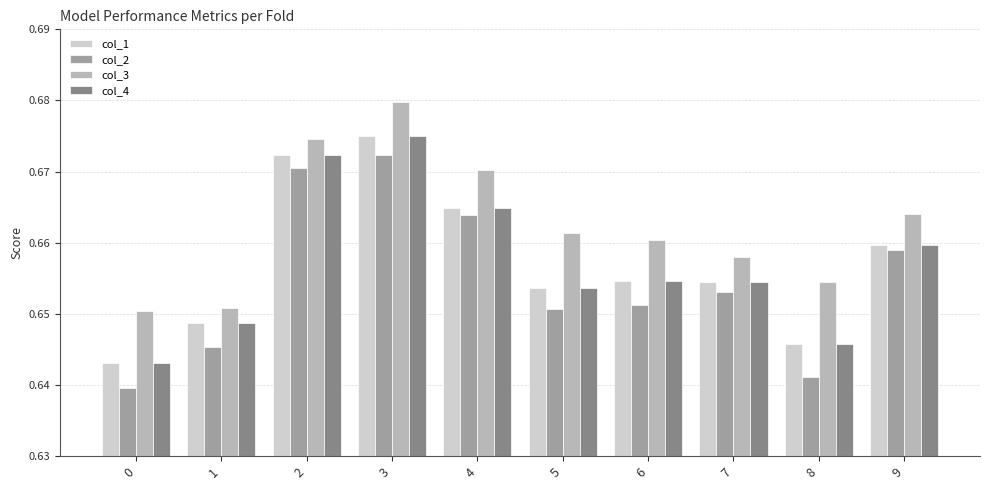

Does the chart contain stacked bars?

No